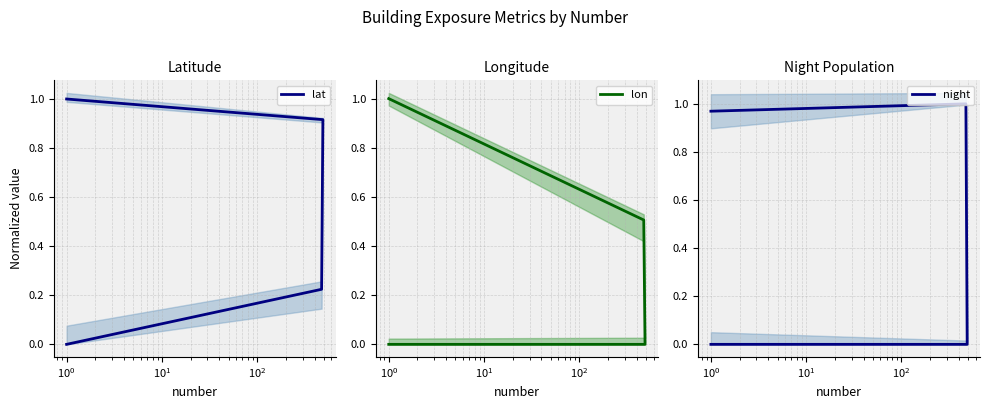

Rank the series by their average value, from lowest to highest.

lon, night, lat